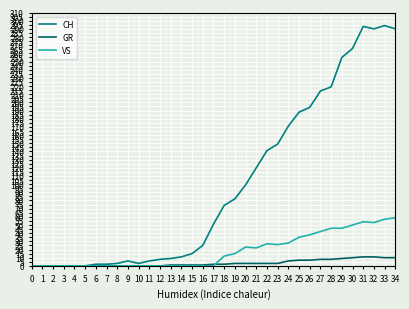

What is the average value of the CH series?

99